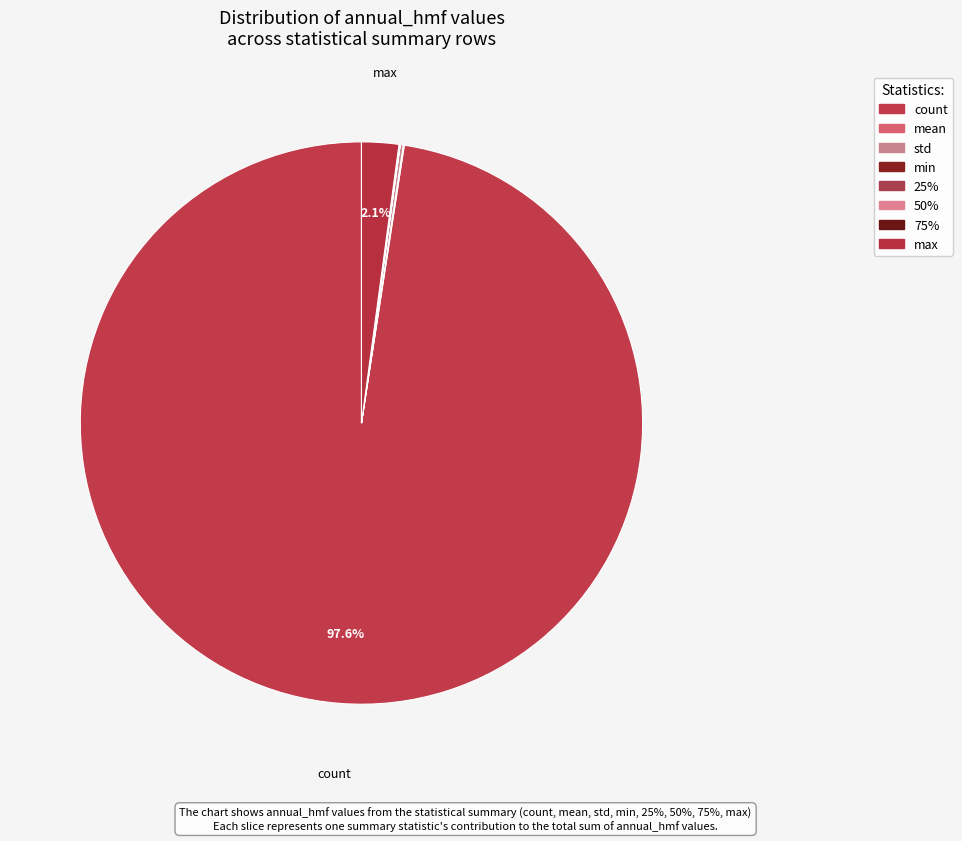

How many segments does this pie chart have?

8